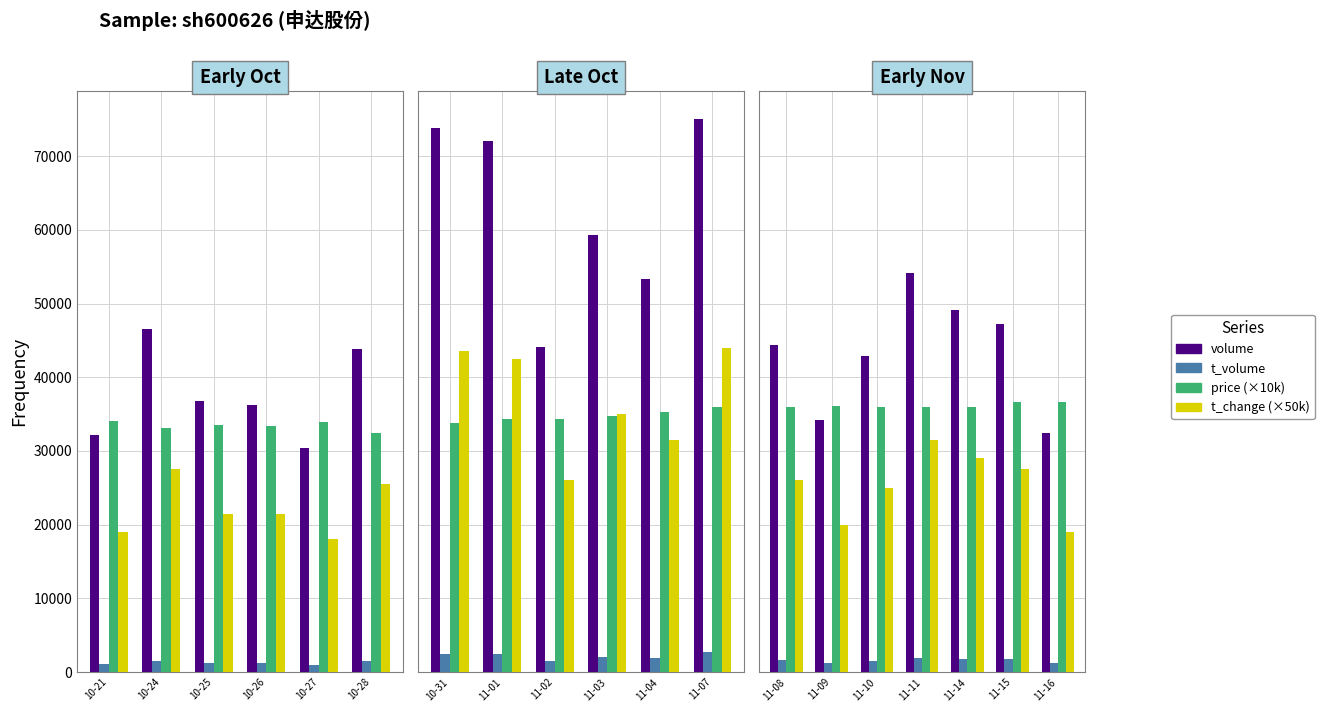

What are all the series names shown in the legend?

volume, t_volume, price (×10k), t_change (×50k)